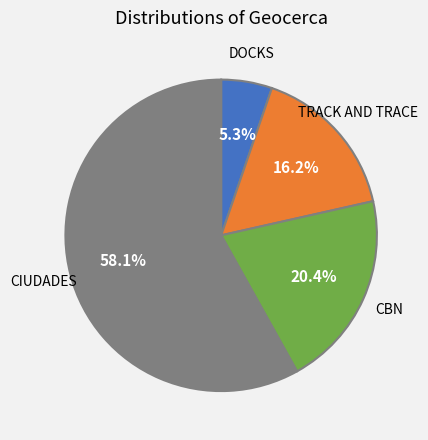

To the nearest percent, what is the average slice percentage?

25%